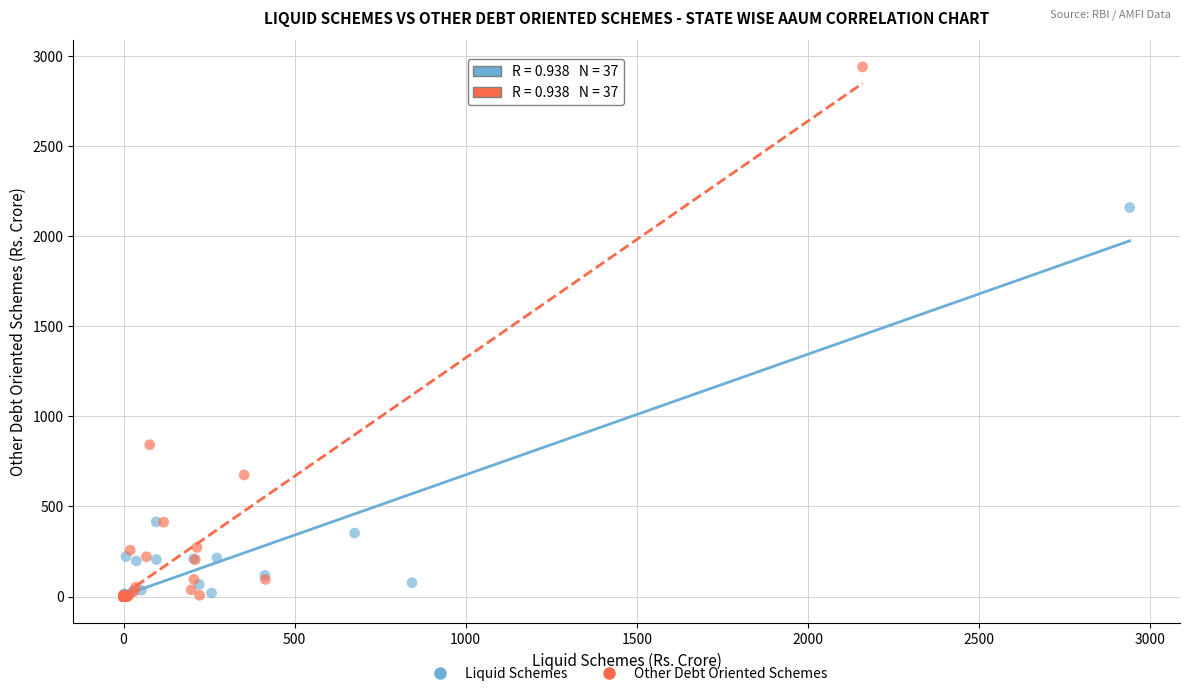

Which series contains the highest Y value?

Other Debt Oriented Schemes